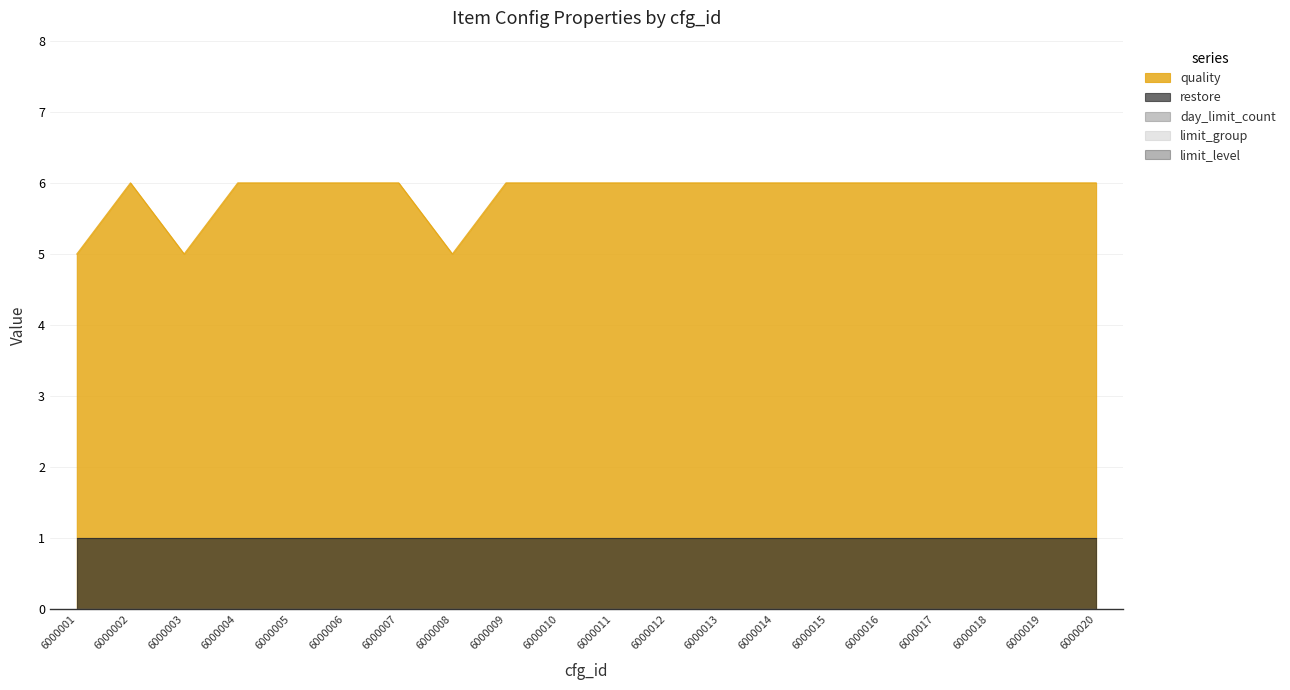

Which series has the largest range (max minus min)?

quality